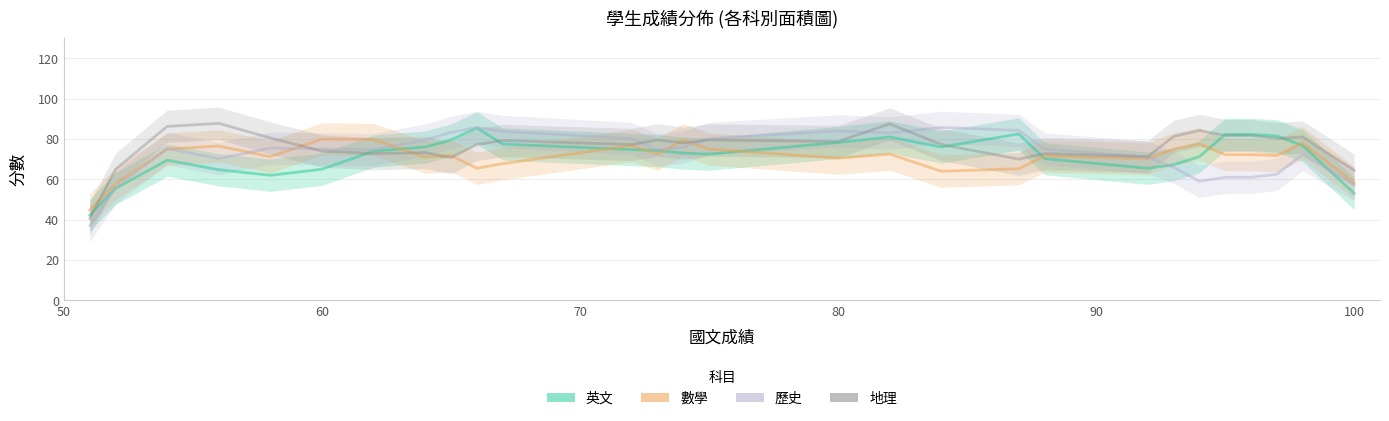

List the series in order of their peak value, highest first.

地理, 歷史, 英文, 數學